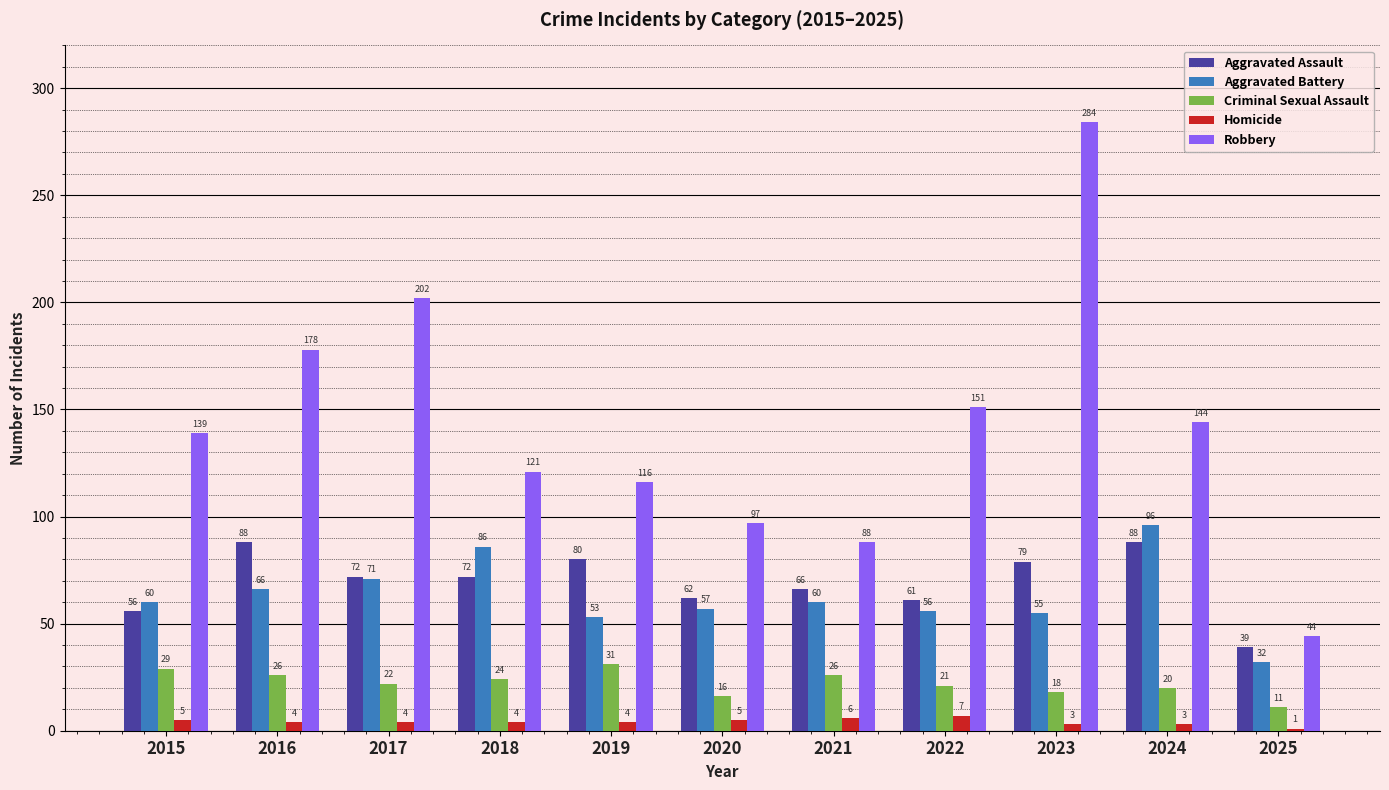

Are the bars grouped side by side (vs. stacked)?

Yes